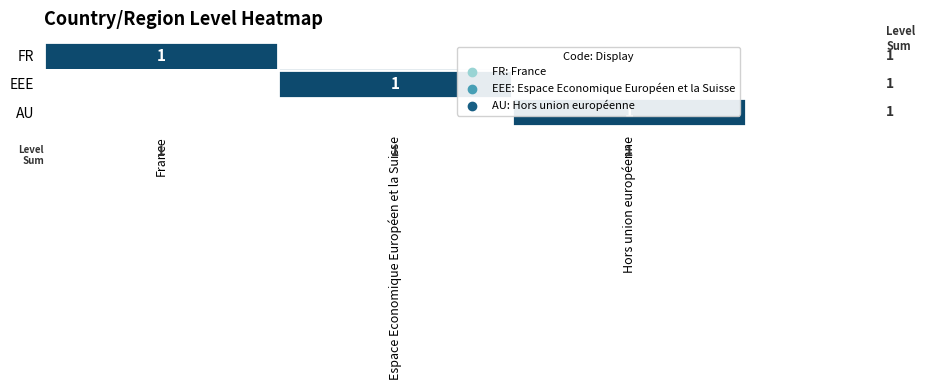

Is it true that EEE equals 1 at Espace Economique Européen et la Suisse?

True